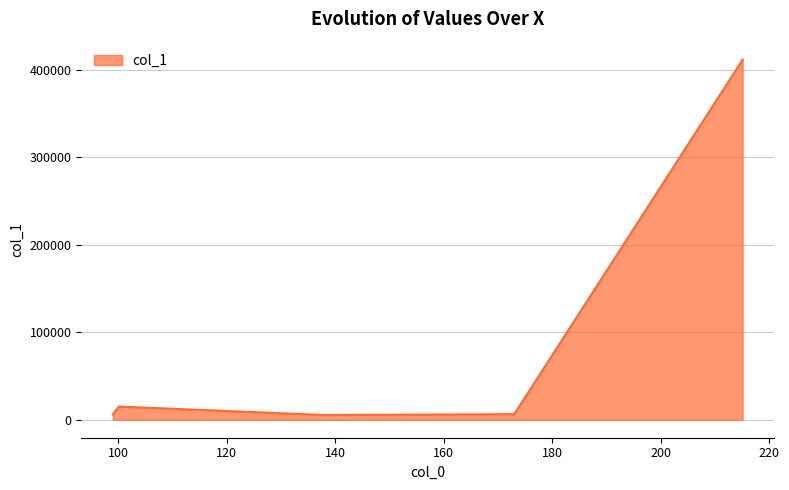

What is the difference between the maximum and second lowest values?

405578.9